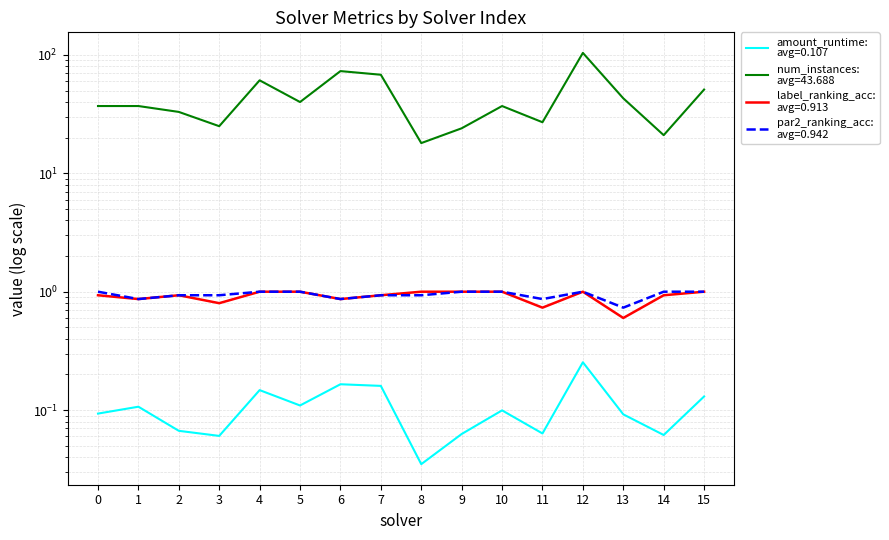

Is the value of label_ranking_acc at 4 greater than the value of amount_runtime at 12?

Yes